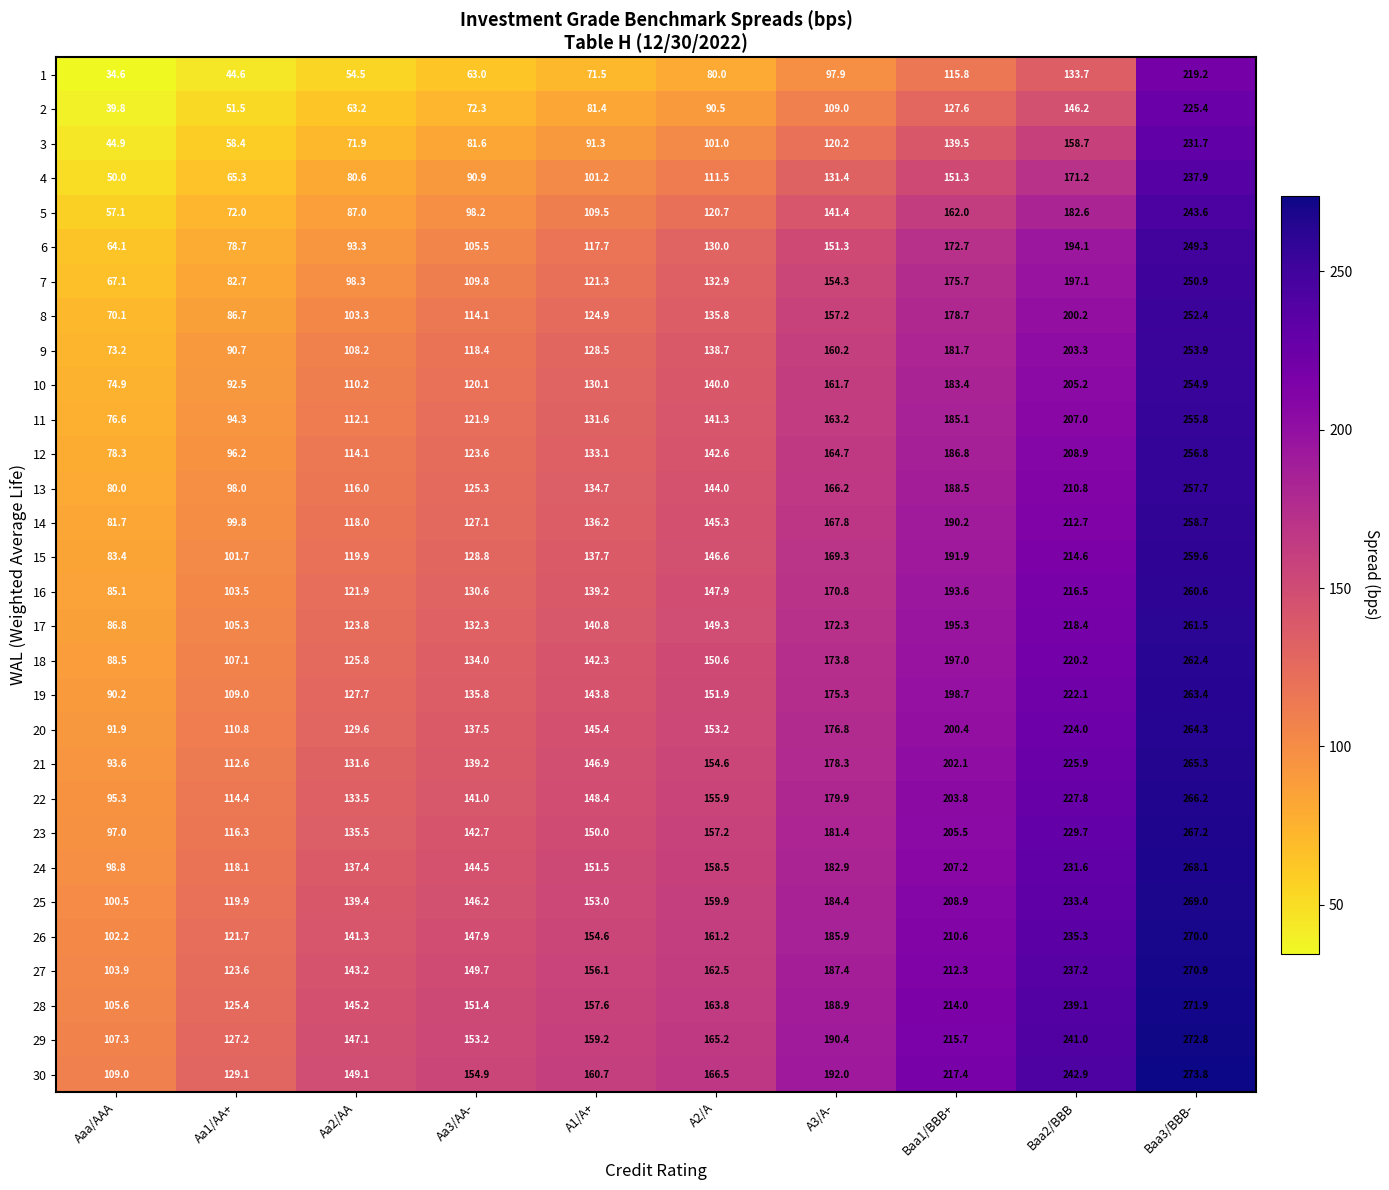

What is the total value across all series at Aa3/AA-?

3741.5